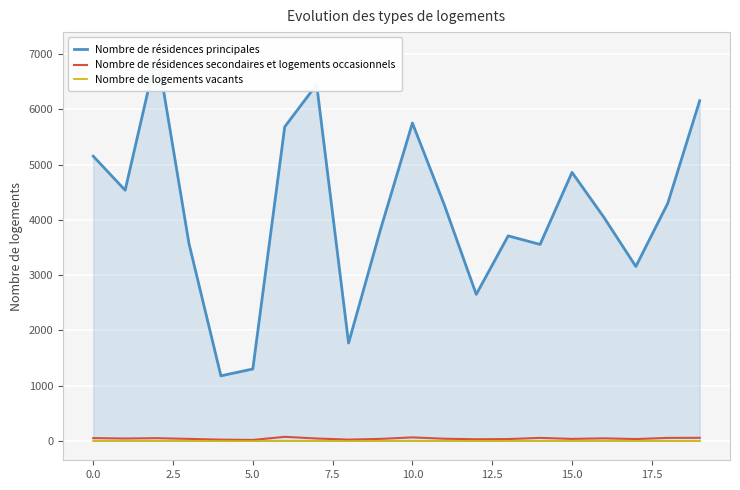

How many distinct data groups are displayed?

3